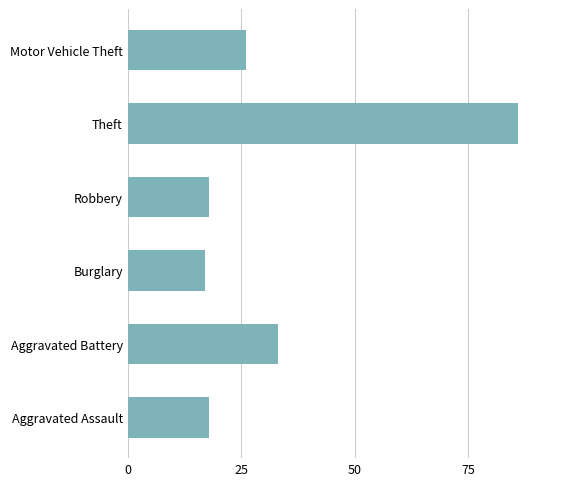

Is it true that the value at Burglary is 17?

True